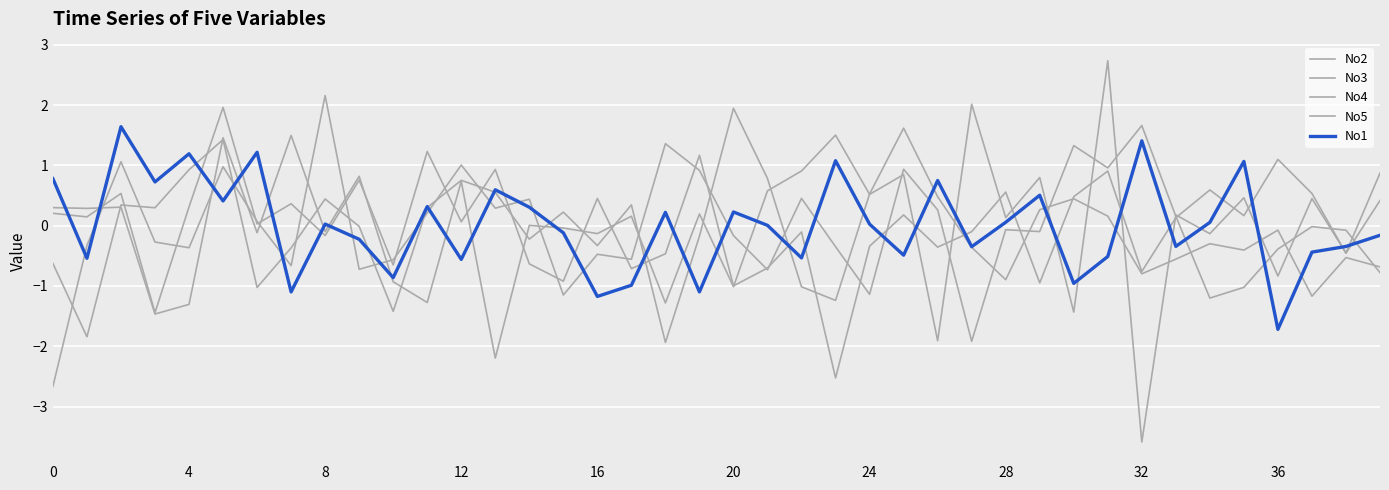

After their last crossing, which series has the higher values: No1 or No3?

No3